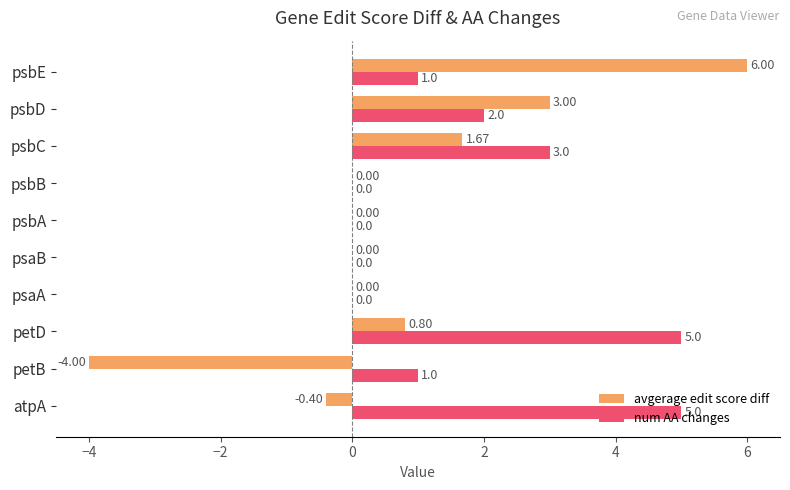

What is the sum of all num AA changes values?

17.0